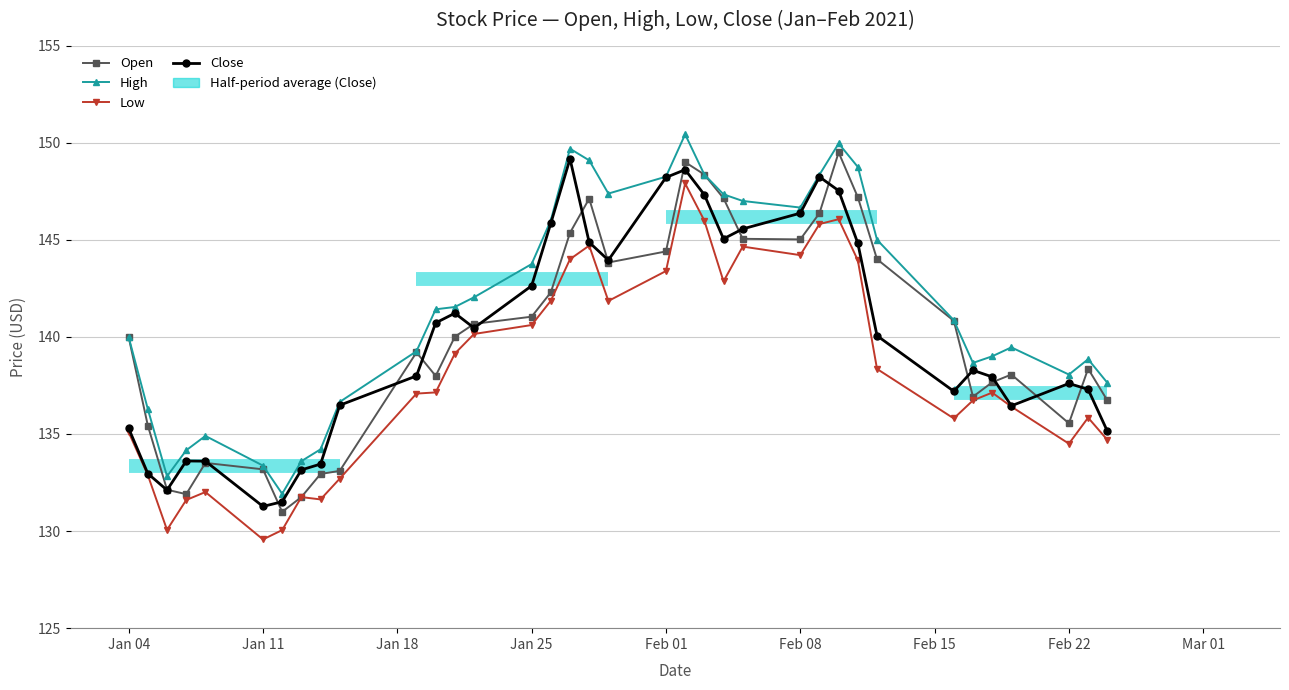

True or false: Close and High cross at least once.

False